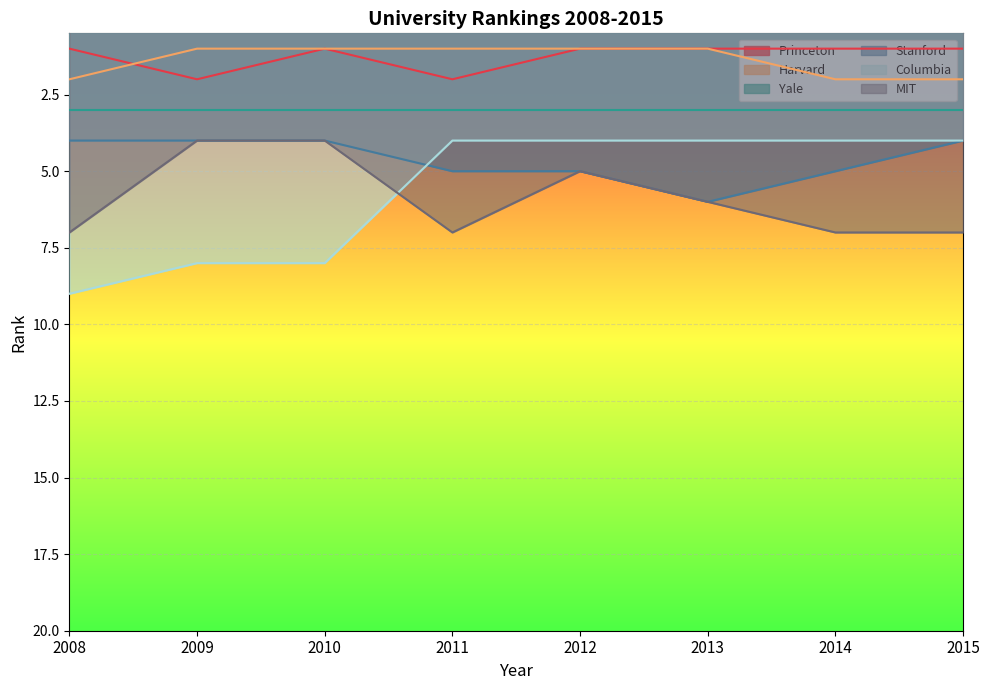

What is the sum of the Columbia values at 2010 and 2011?

12